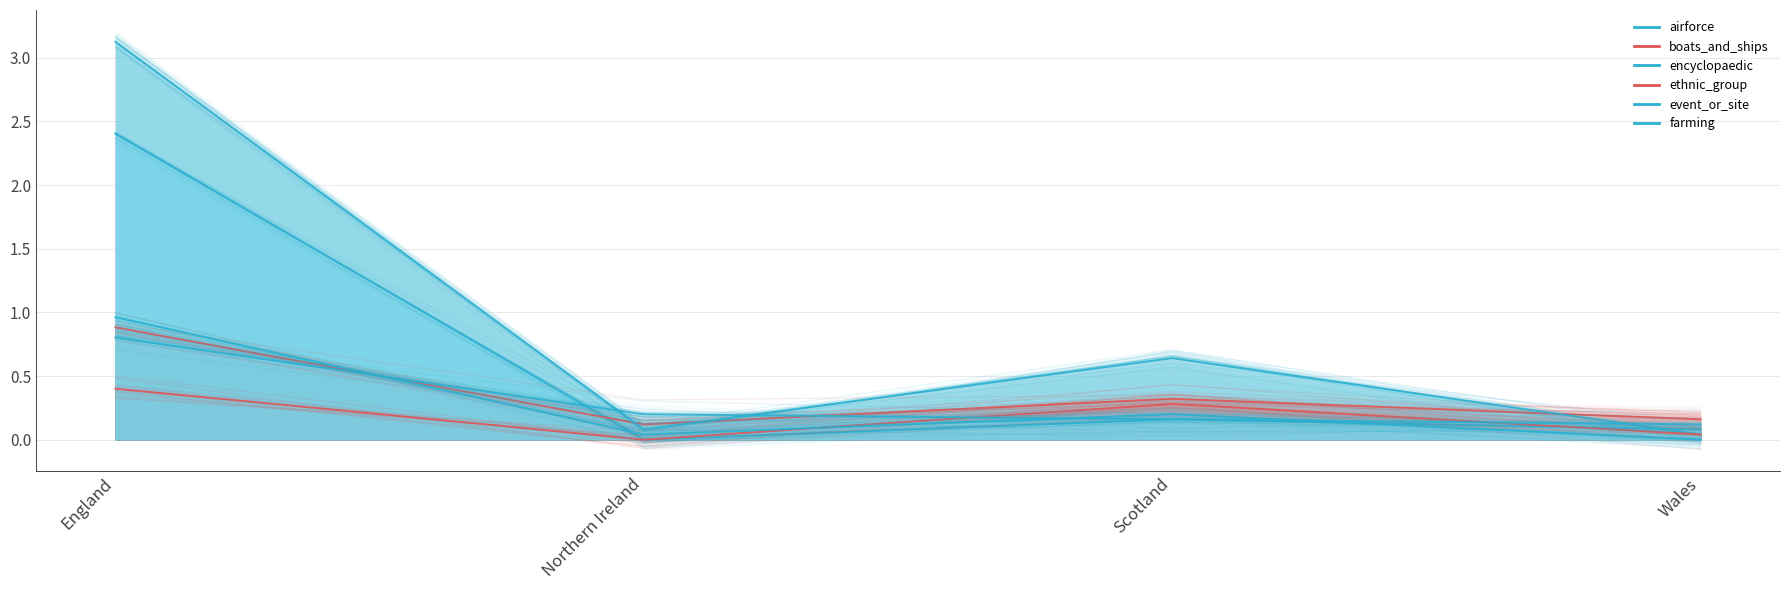

What is the total value across all series at England?

8.6